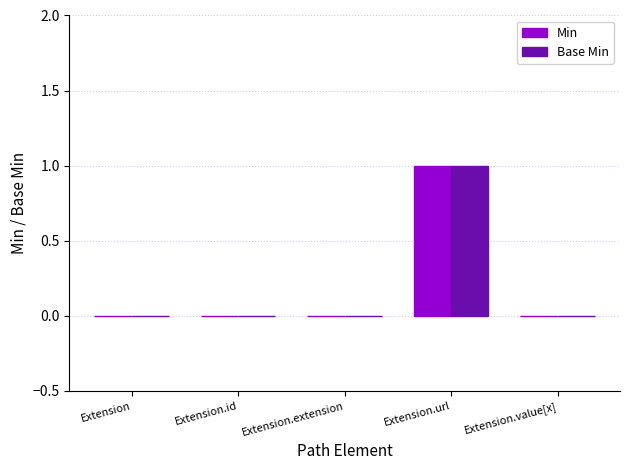

What is the highest value of the Min series?

1